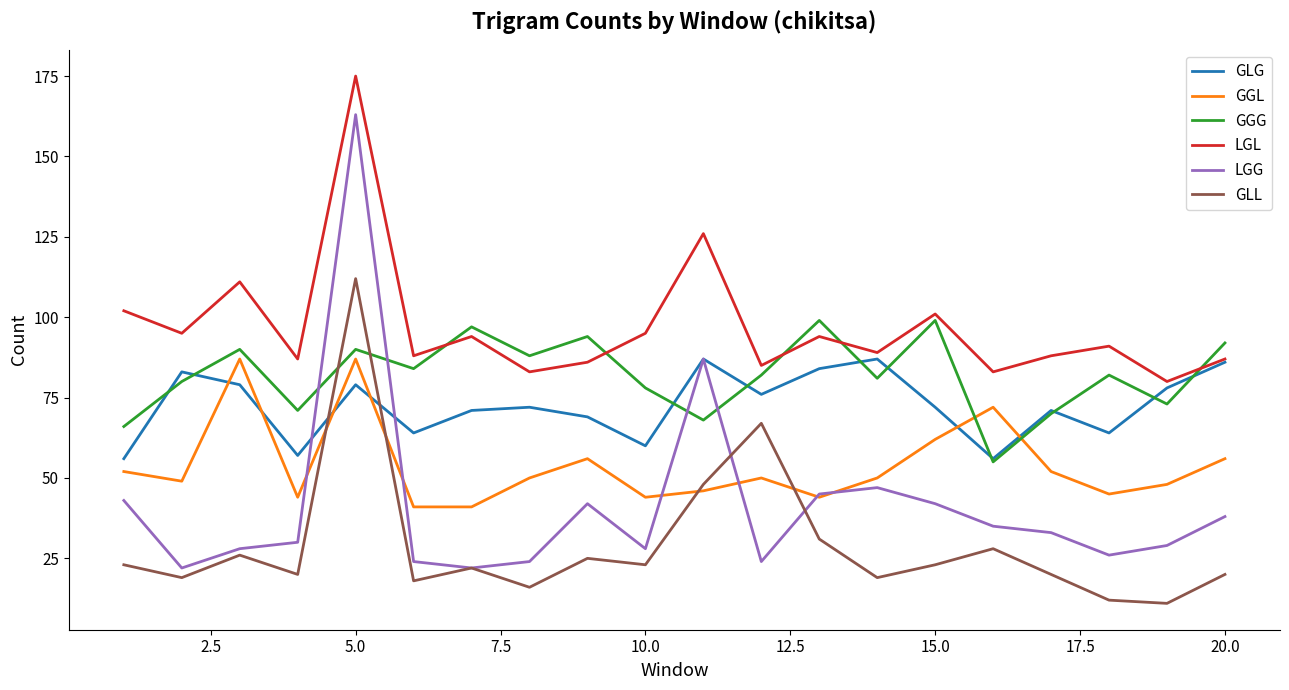

Which series has the largest range (max minus min)?

LGG